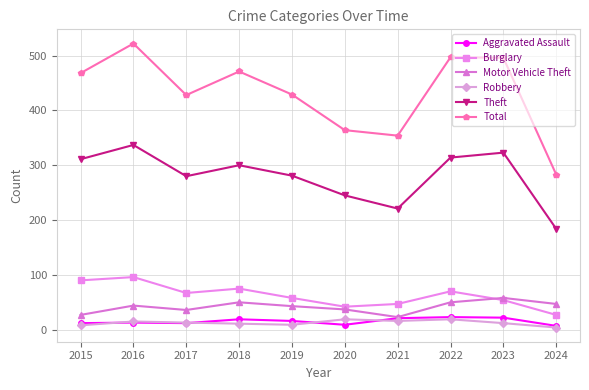

What are all the series names shown in the legend?

Aggravated Assault, Burglary, Motor Vehicle Theft, Robbery, Theft, Total